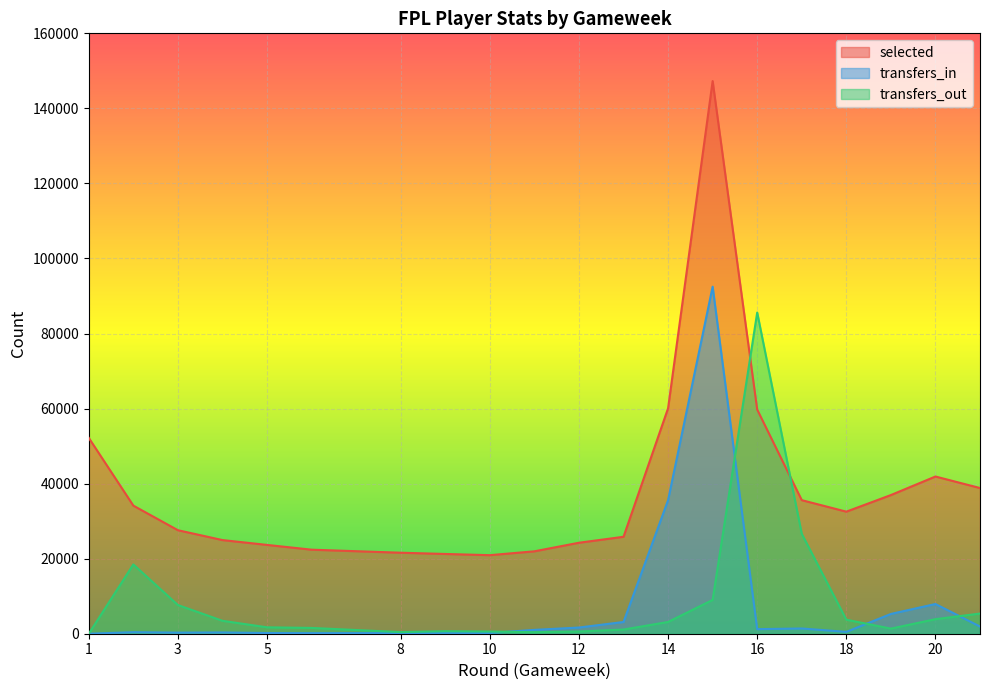

What is the value of the transfers_in point at the 9th from the left?

195